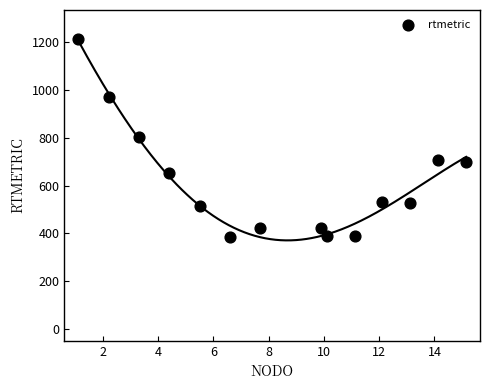

What is the range of X values (max minus min)?

14.1